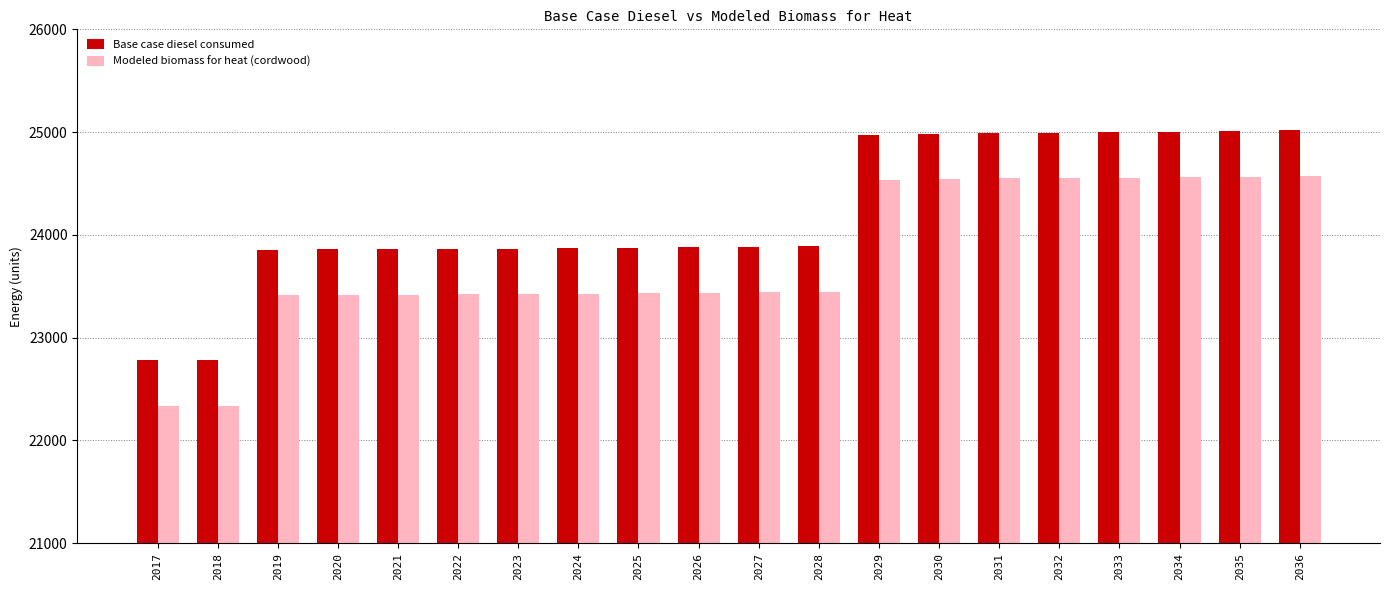

The value of Modeled biomass for heat (cordwood) at 2036 is 24574.0. True or false?

True